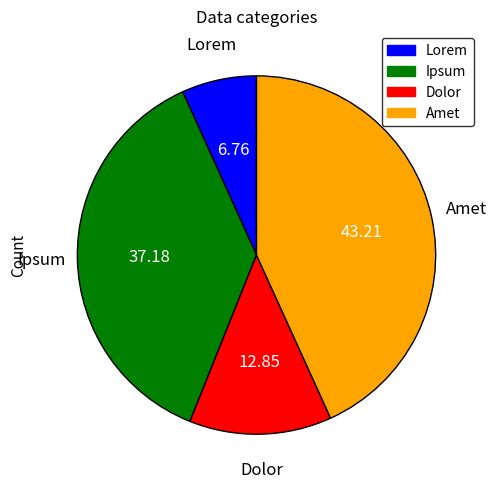

Do Ipsum and Lorem together represent more than half of the pie?

No